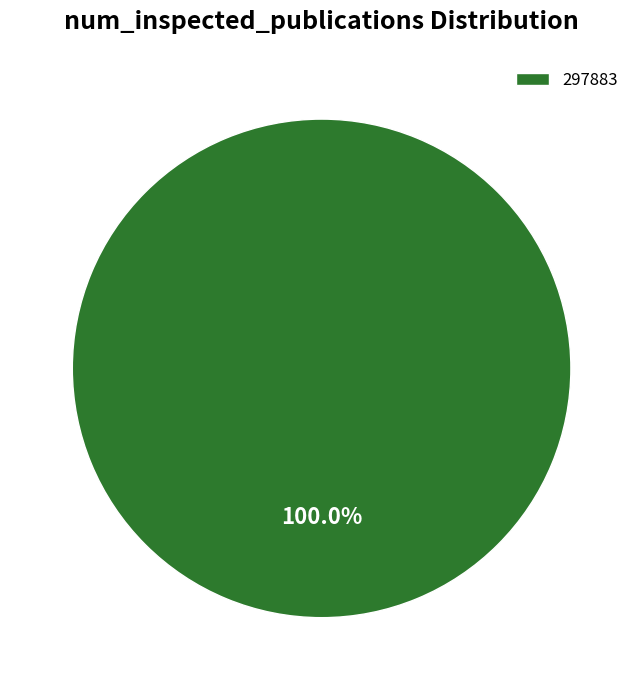

Is there any slice that represents more than half of the pie?

Yes